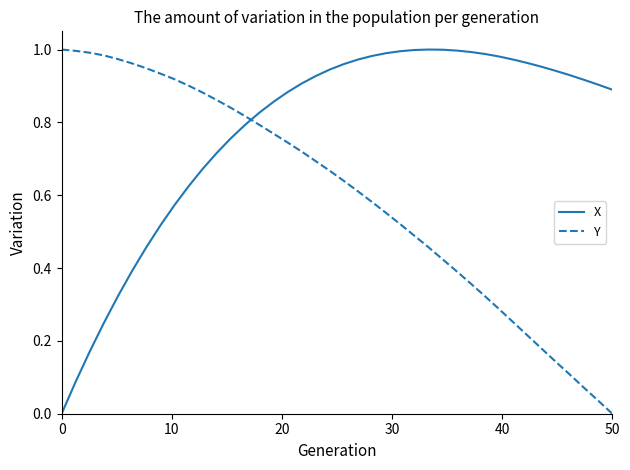

How many values in the Y series exceed 0?

39